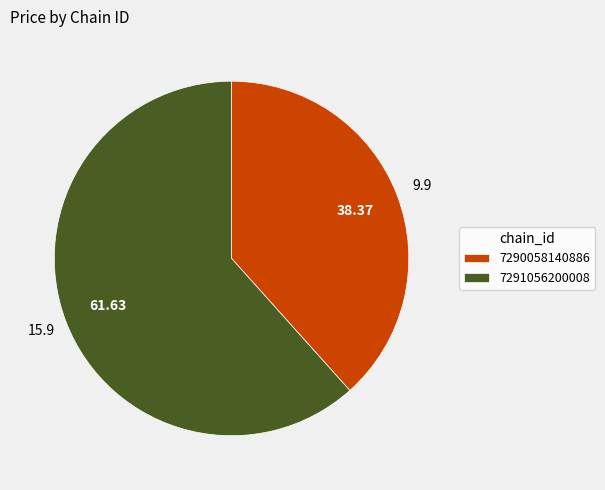

What is the majority slice?

7291056200008